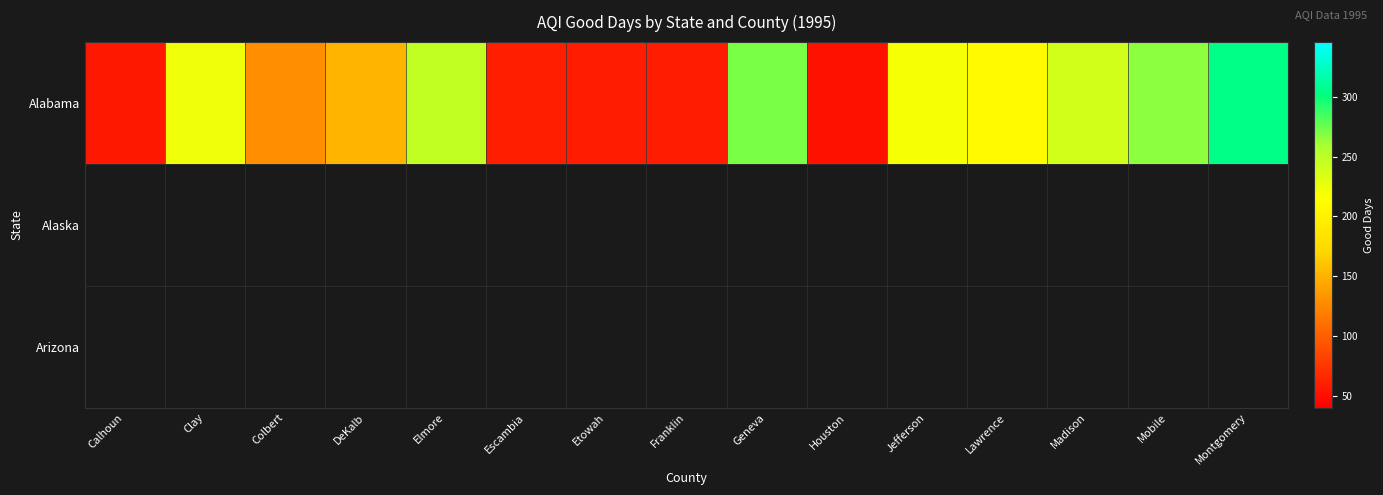

What is the sum of all Alabama values?

2545.0